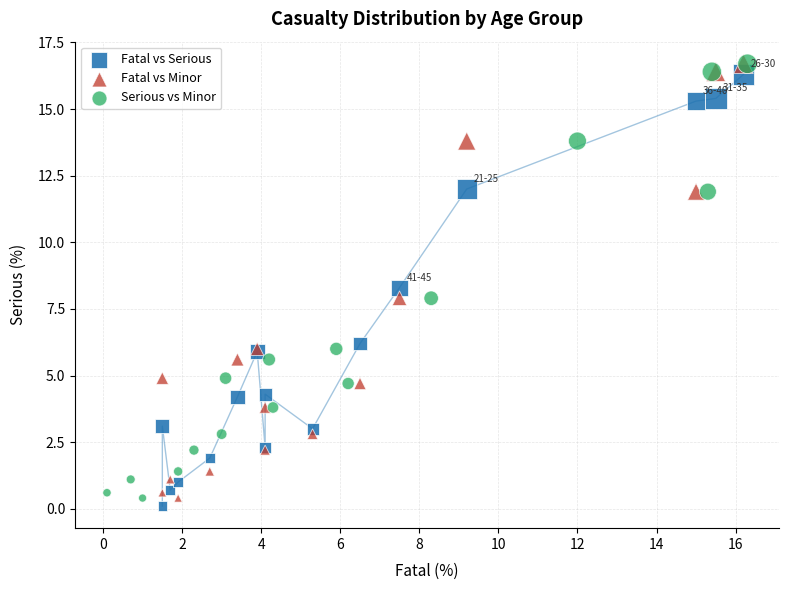

What are all the series names shown in the legend?

Fatal vs Serious, Fatal vs Minor, Serious vs Minor